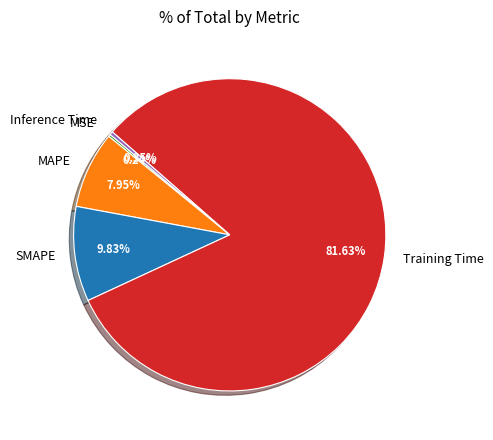

To the nearest percent, what percentage of the pie is Training Time?

82%